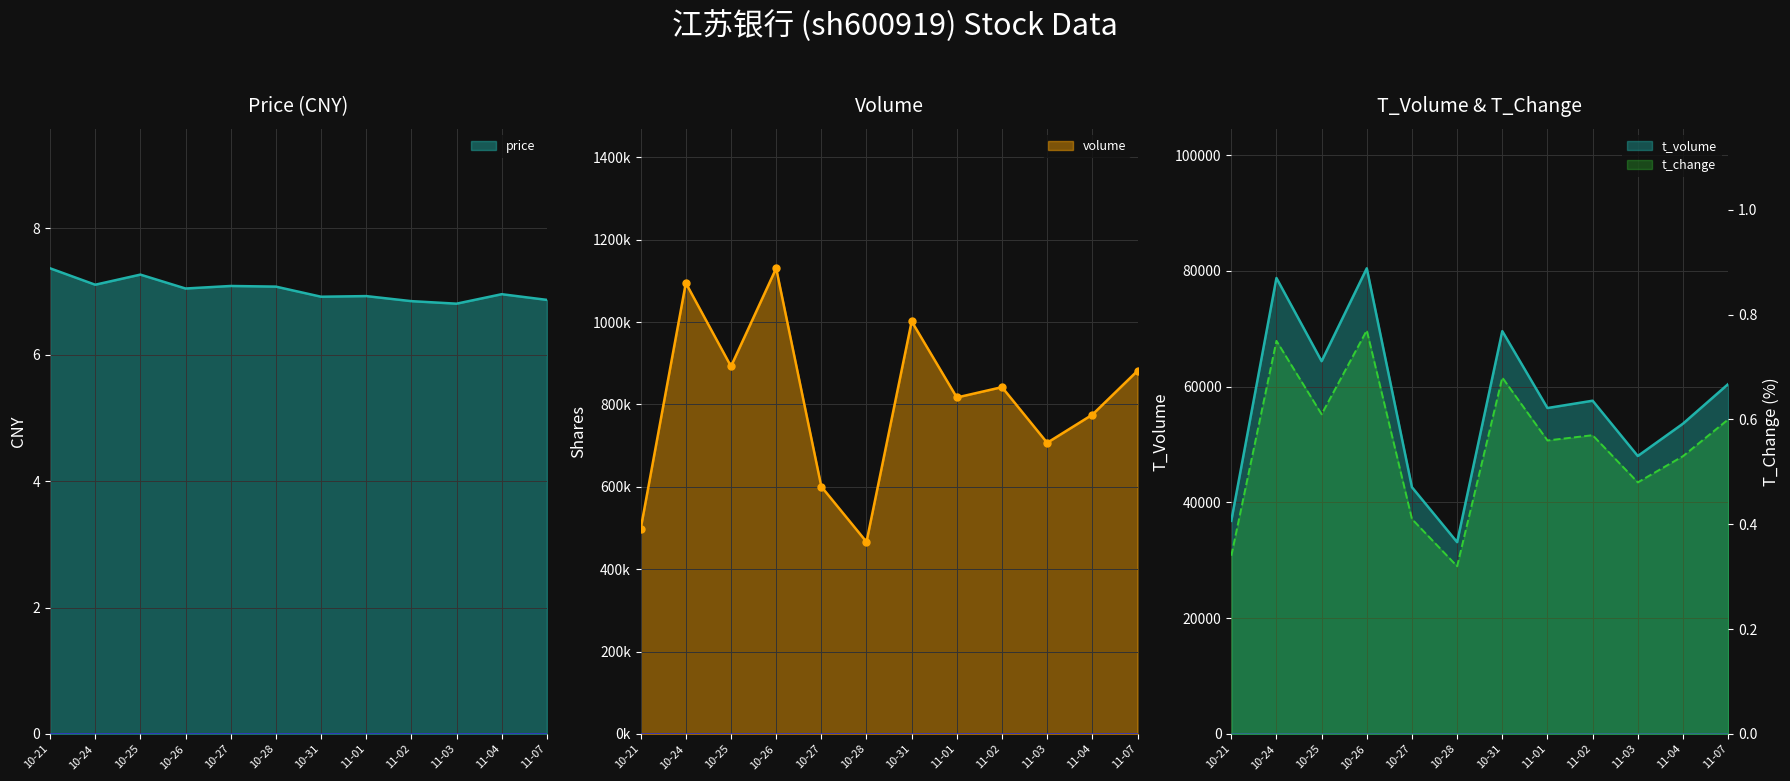

What is the difference between the t_volume values at 11-02 and 10-27?

14945.0